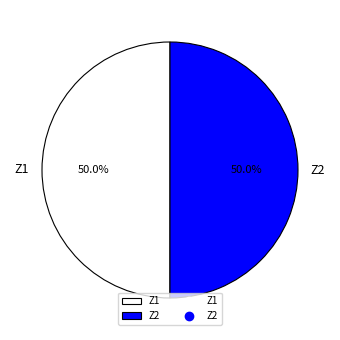

Combined, do Z1 and Z2 account for over 50%?

Yes